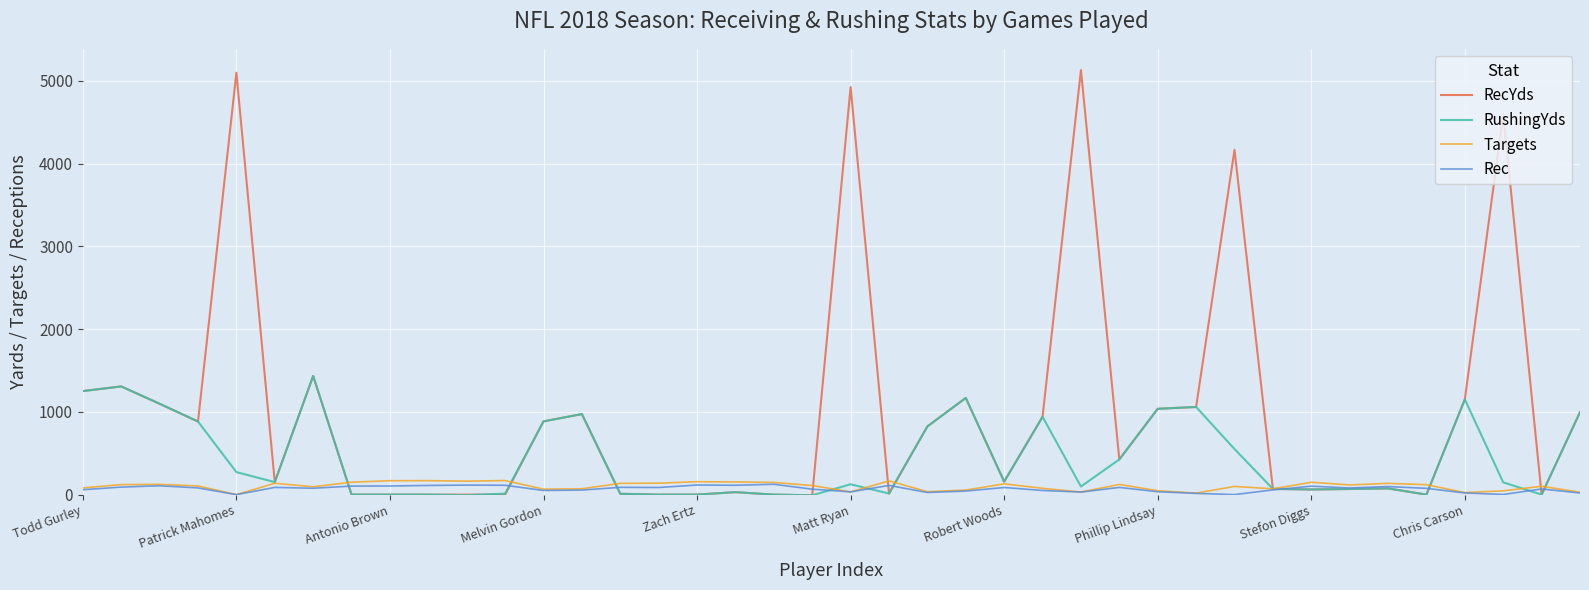

Which series has the largest range (max minus min)?

RecYds